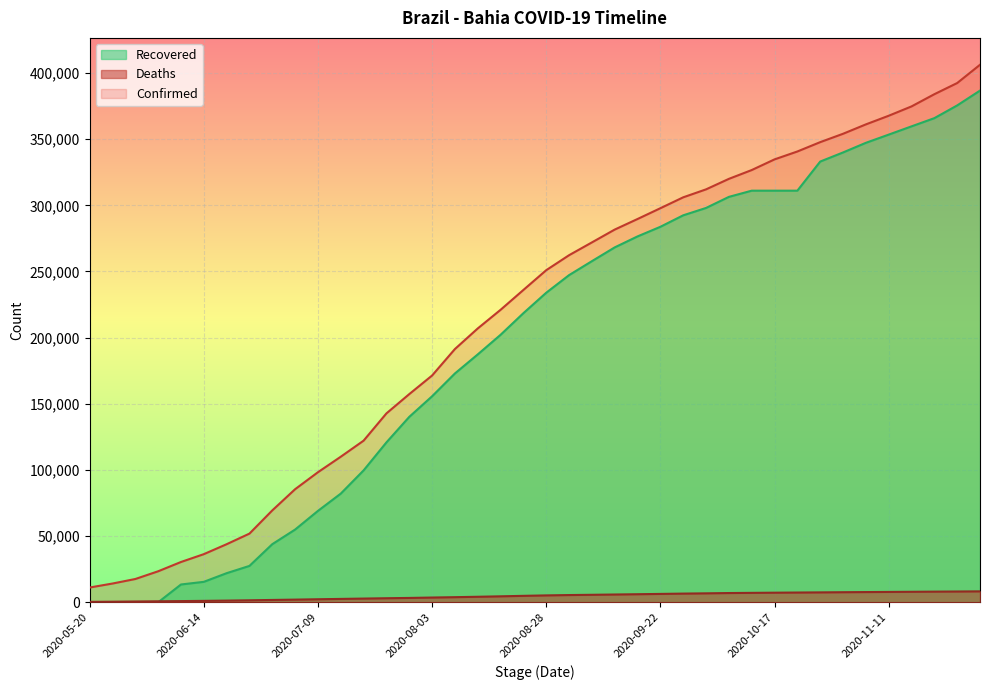

Which has a higher value, 2020-06-19 or 2020-06-14?

2020-06-19